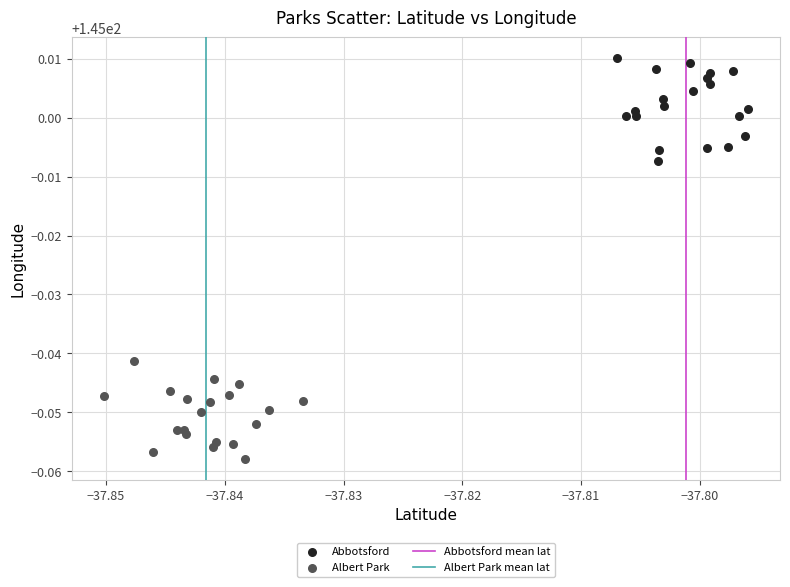

Which series contains the highest Y value?

Abbotsford